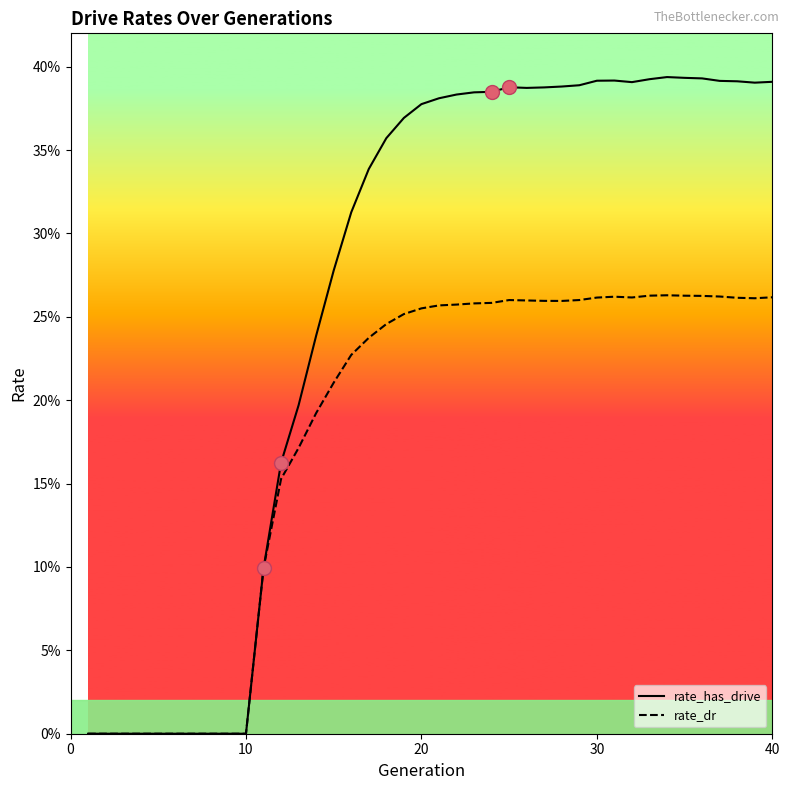

True or false: rate_has_drive has more than 0 interior local peaks.

True